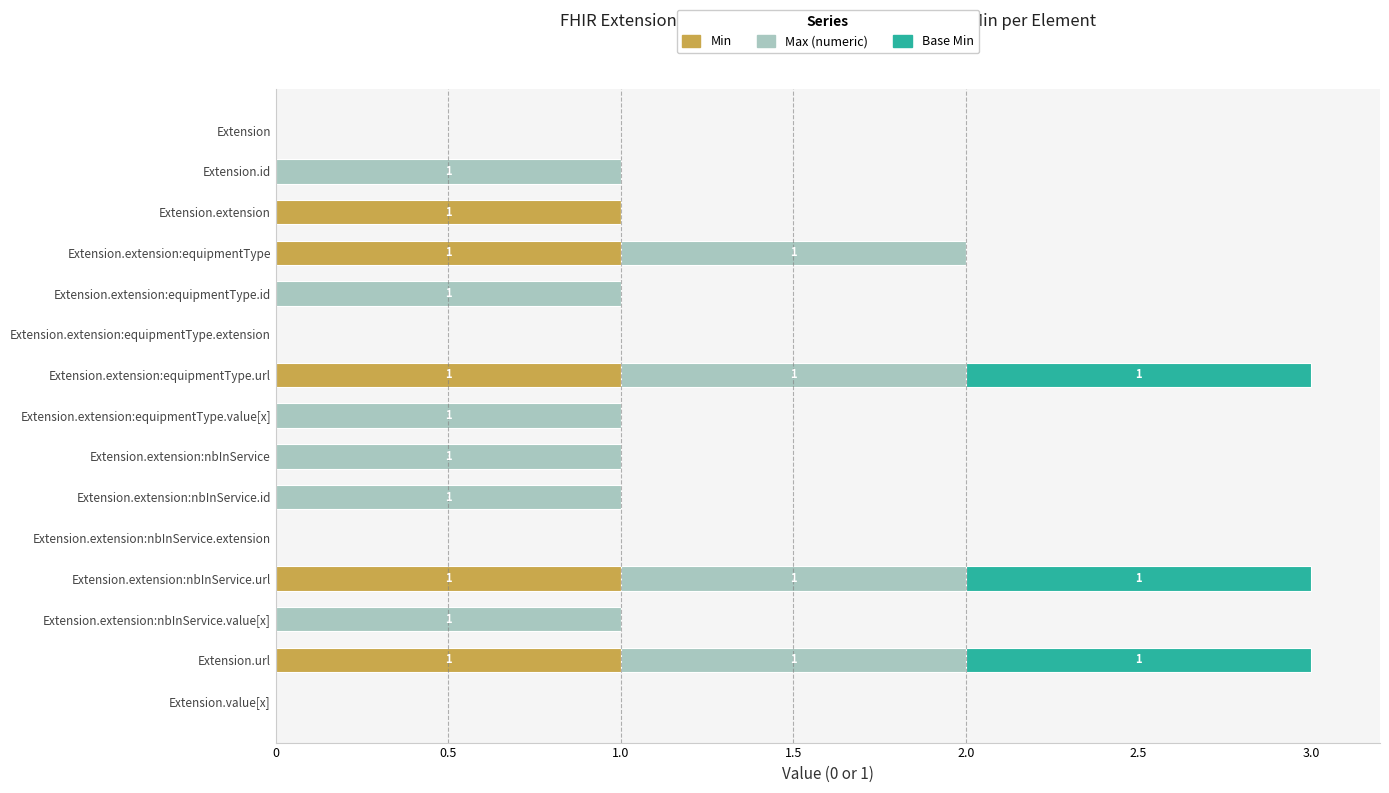

What is the total value across all series at Extension.extension:equipmentType.url?

3